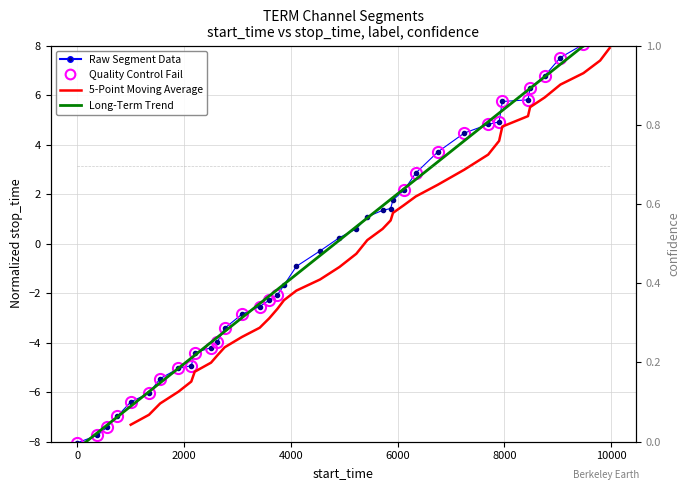

At how many categories does at least one series exceed 7?

4